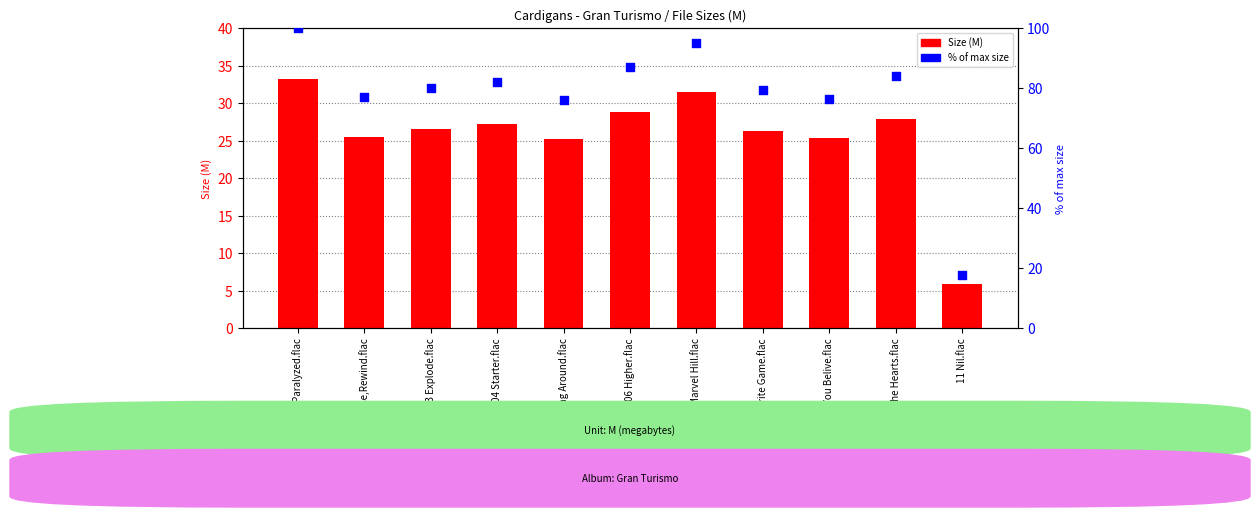

At which category is the sum across all series the highest?

01 Paralyzed.flac